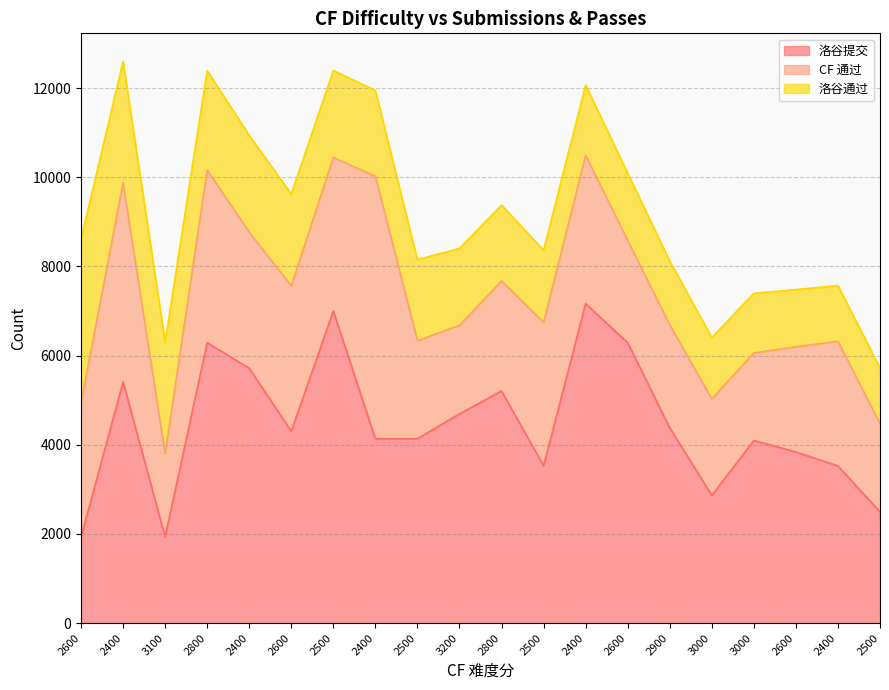

Where is CF 通过 nearest to the value 3877?

2800